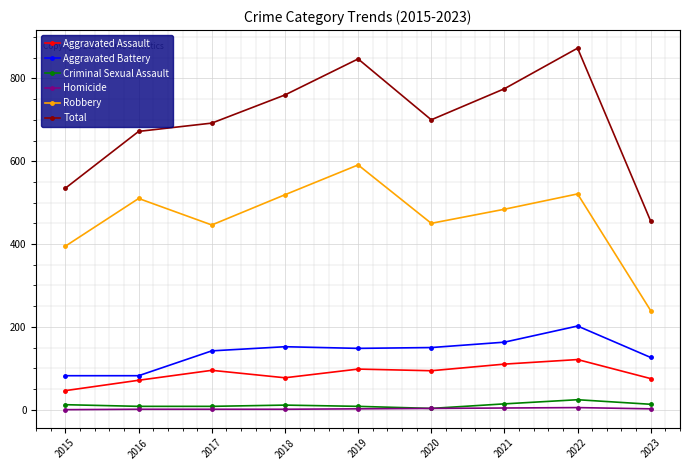

What value does the Total series have at 2017, to the nearest 5?

690